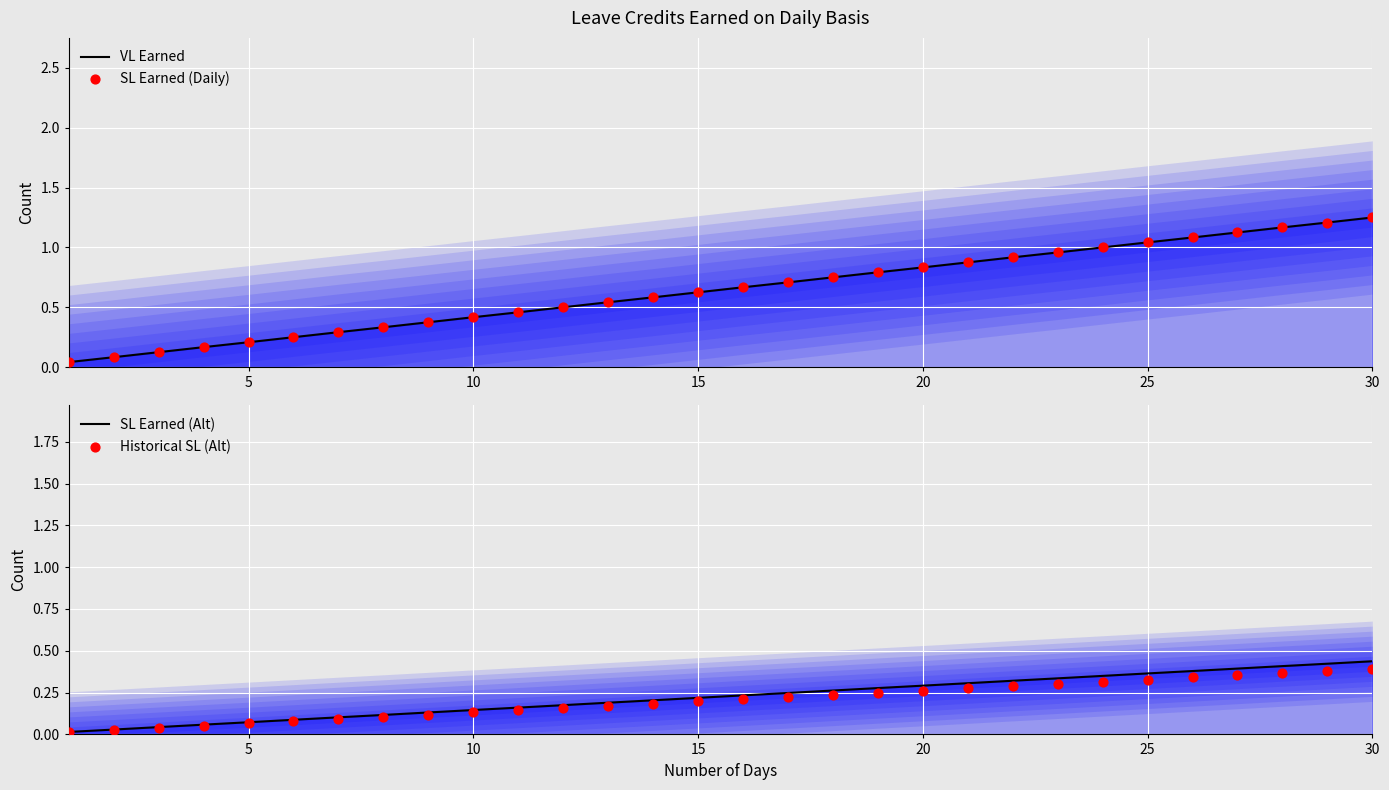

At how many categories does at least one series exceed 0?

30